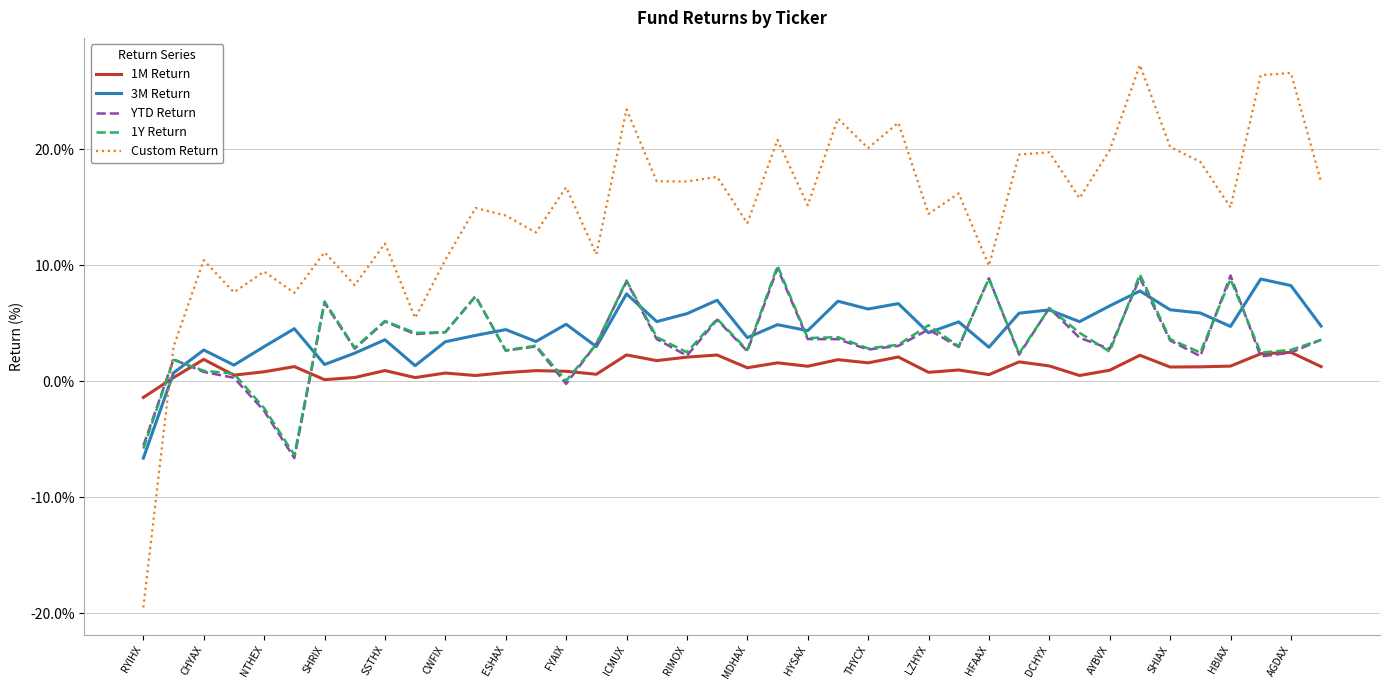

After their last crossing, which series has the higher values: 1M Return or Custom Return?

Custom Return